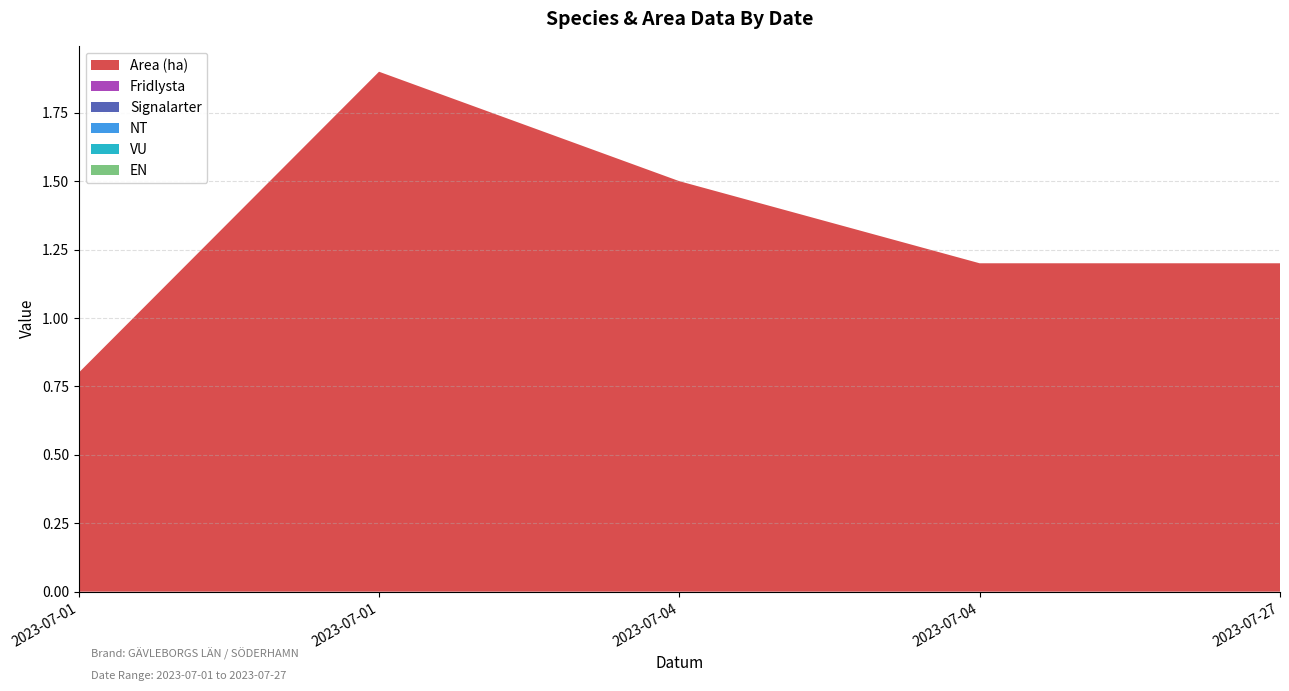

The NT series shows 0.0 at 2023-07-04. True or false?

True